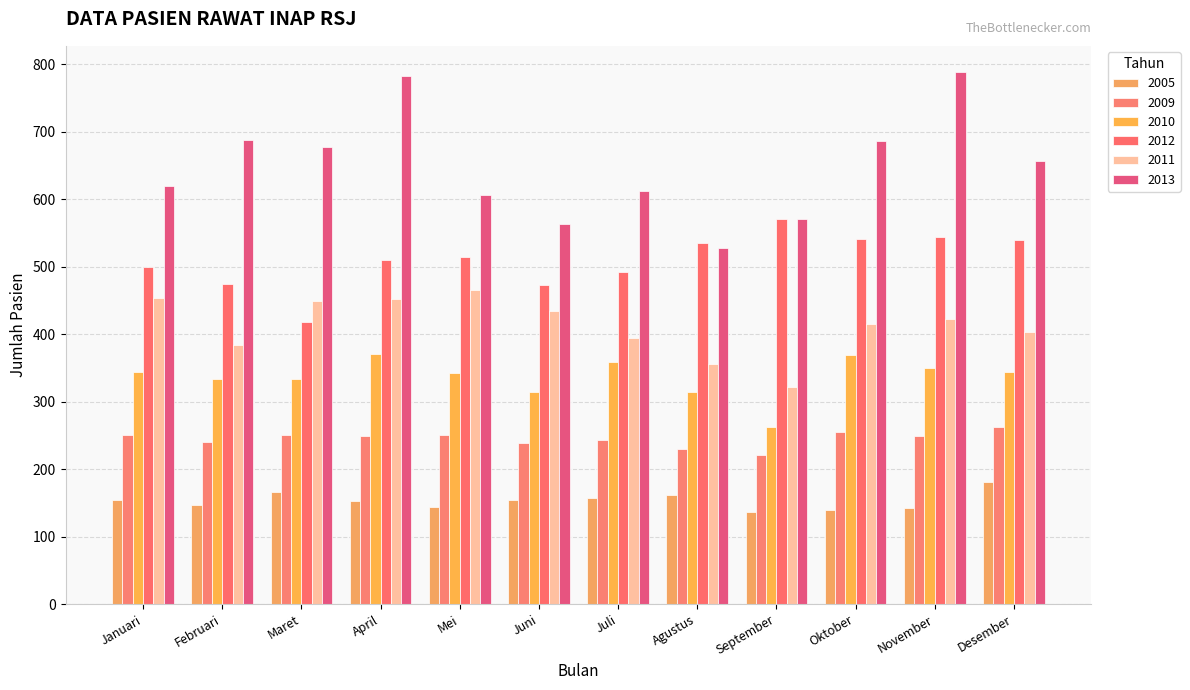

The 2011 series shows 230 at Mei. True or false?

False